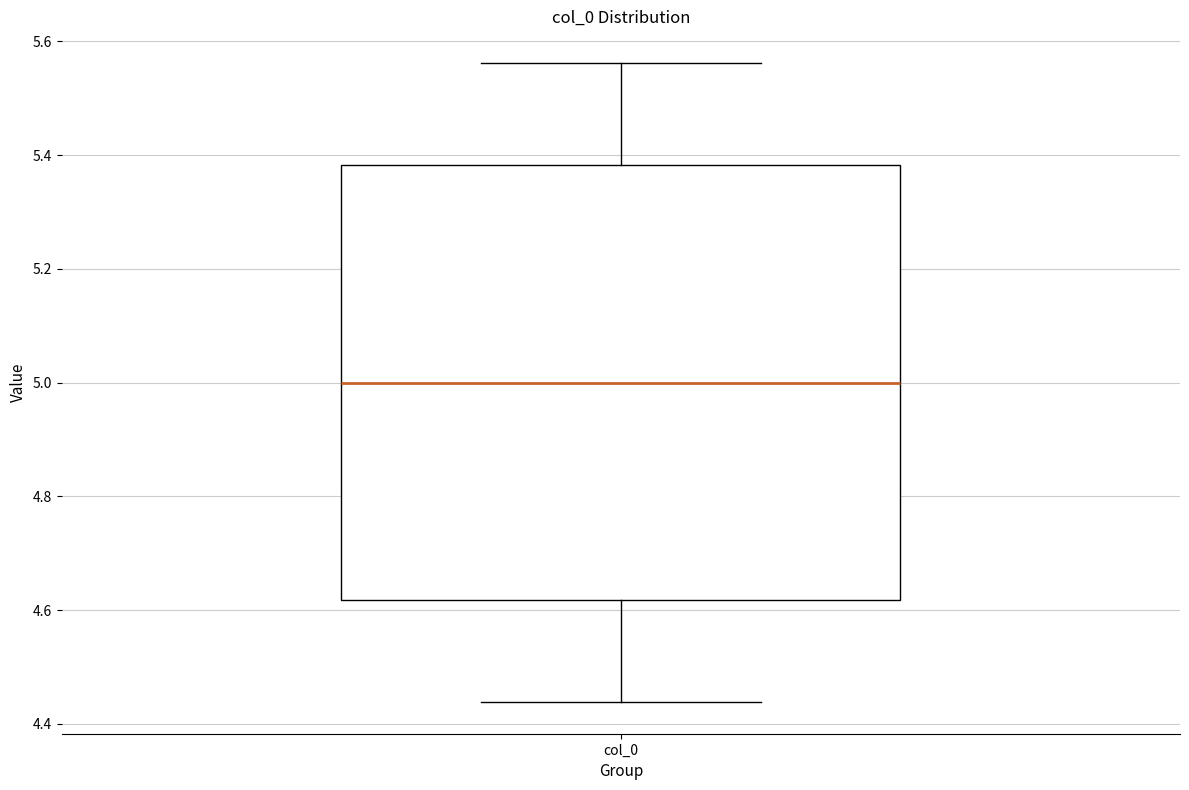

Read this box plot against the y-axis: the position of the median line, the range covered by the box, and the ends of both whiskers. The values are not printed on the chart, so give them approximately, as read against the axis.

median 5.00, box 4.62 to 5.38, whiskers 4.44 to 5.56